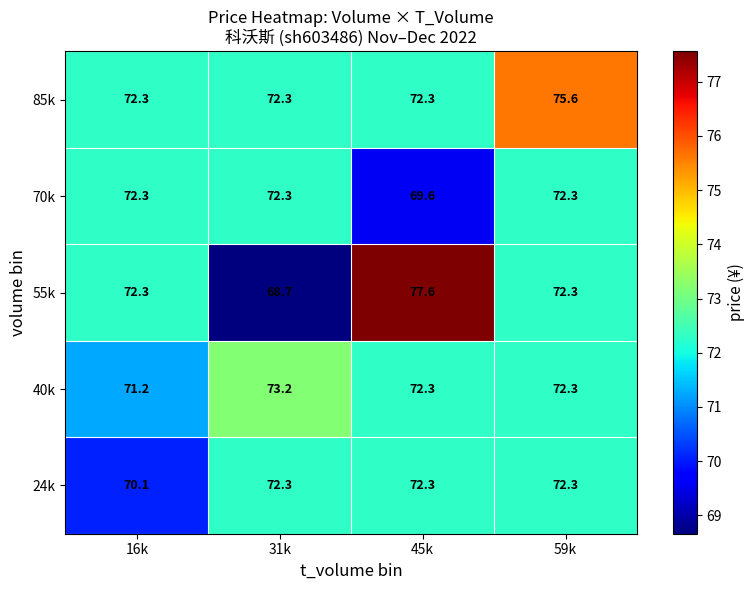

What is the total value across all series at 31k?

358.8